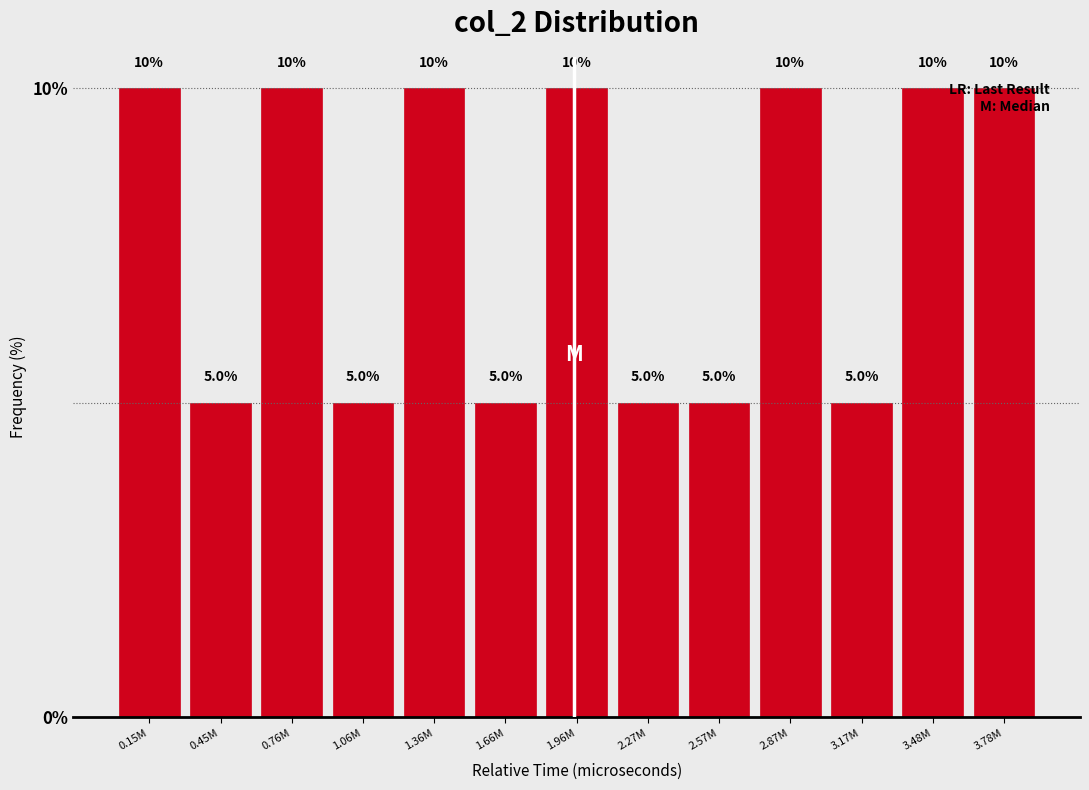

What is the label of the 7th bar from the right?

1.96M